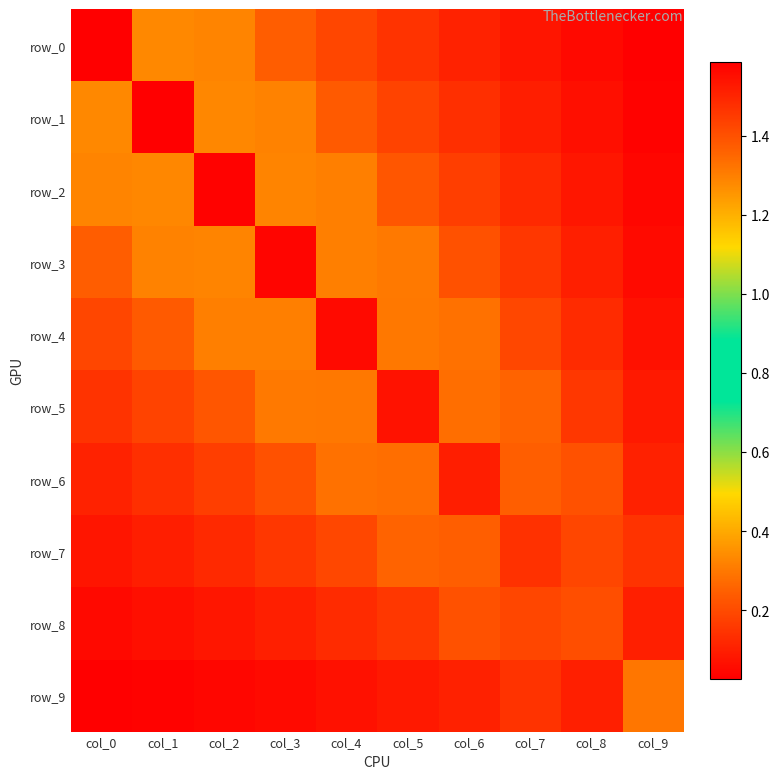

What is the difference between the maximum and minimum values in the row_8 series?

1.4